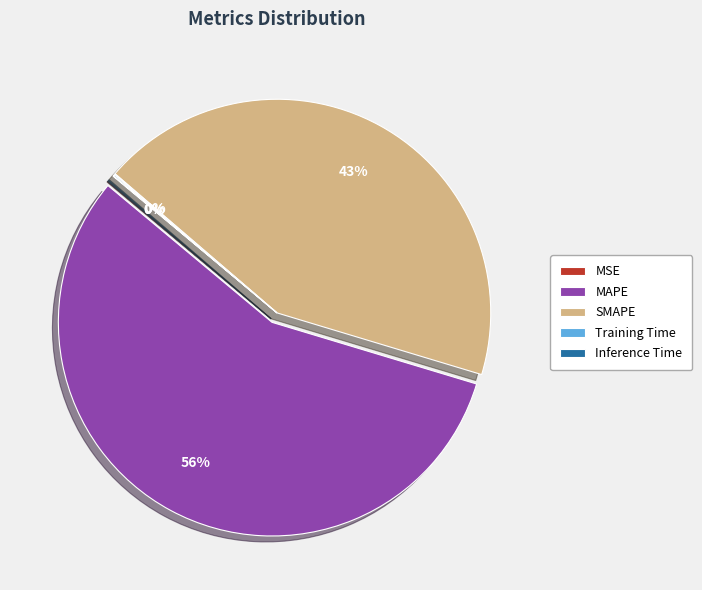

True or false: MAPE accounts for 70% of the total.

False